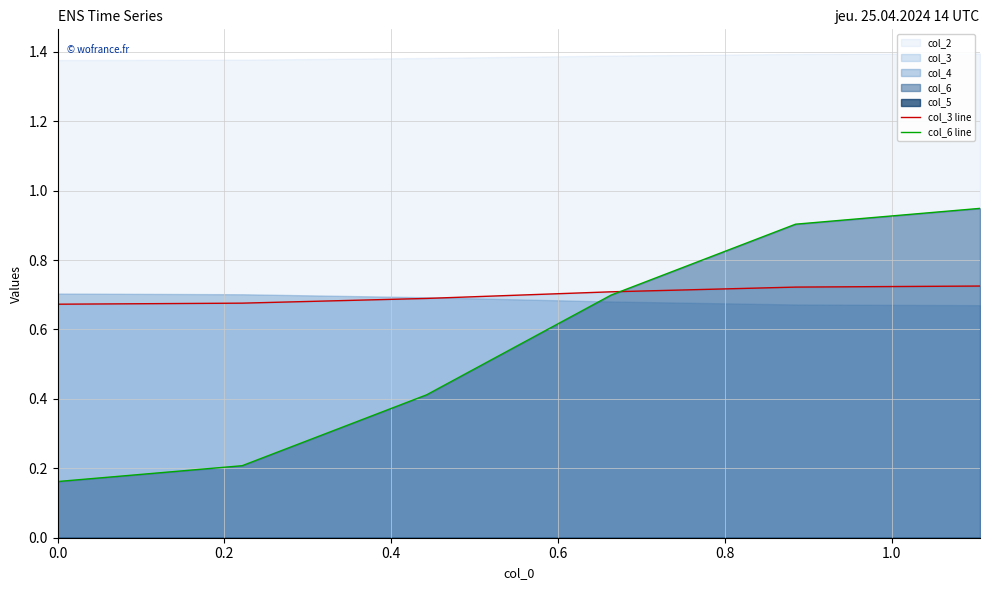

Reading left to right, what are all the values shown in this chart?

col_3 line: 0.7	0.7	0.7	0.7	0.7	0.7
col_6 line: 0.2	0.2	0.4	0.7	0.9	0.9